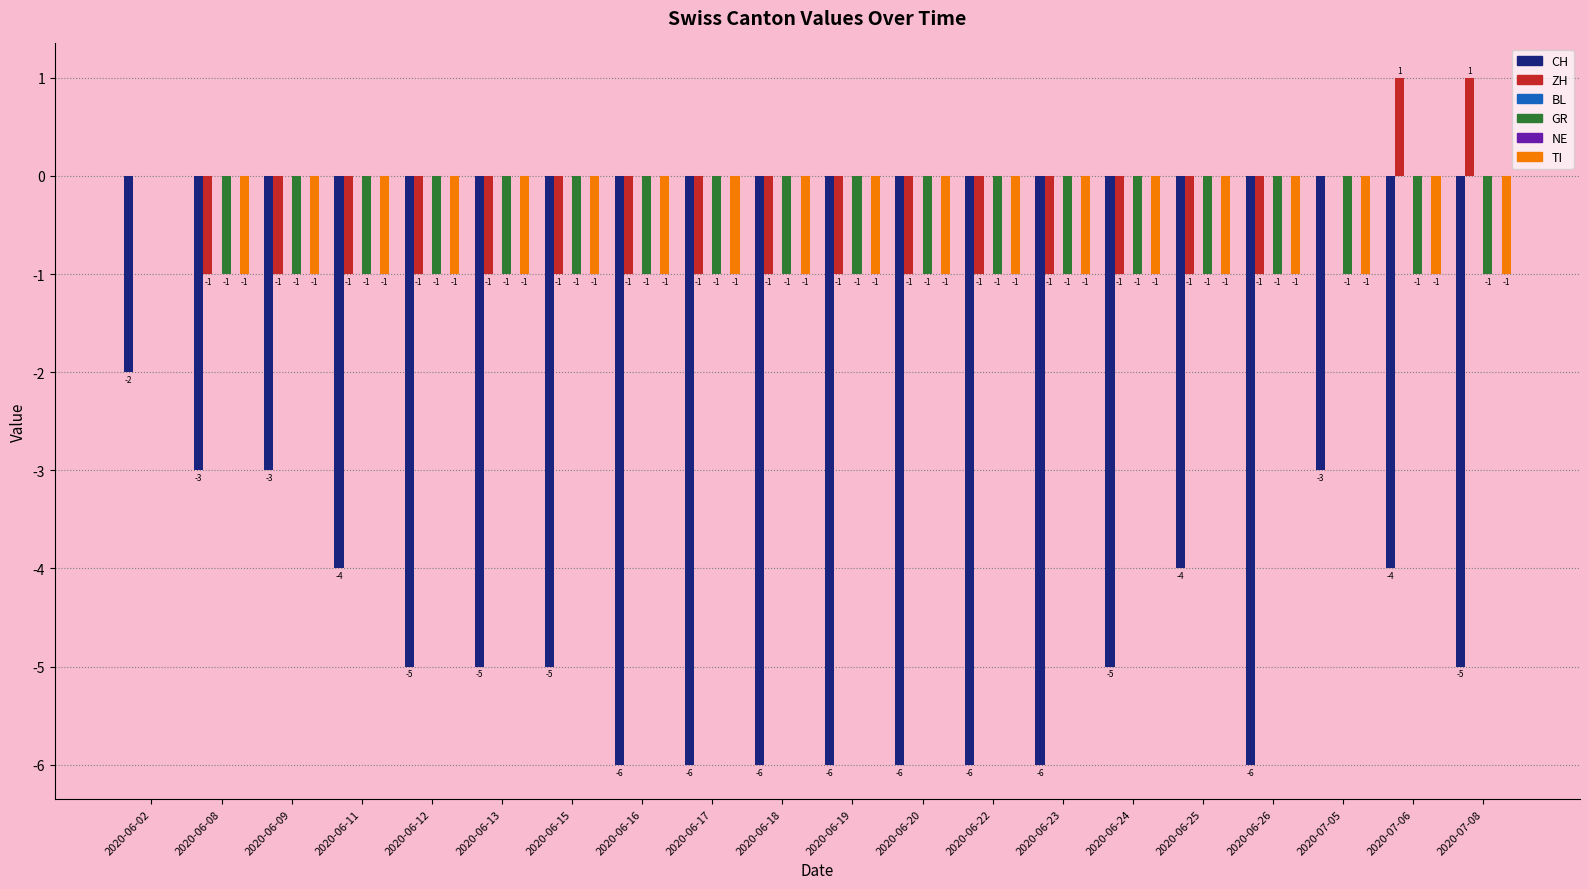

Are the bars grouped side by side (vs. stacked)?

Yes